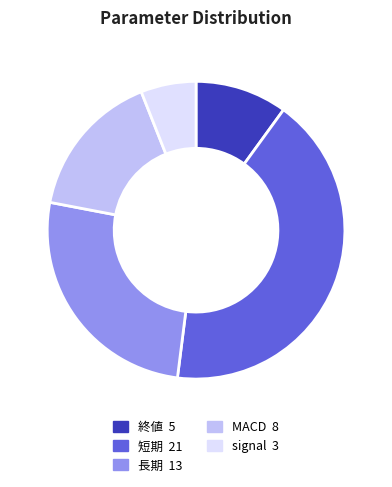

Is it true that 終値 is 1% of the pie?

False